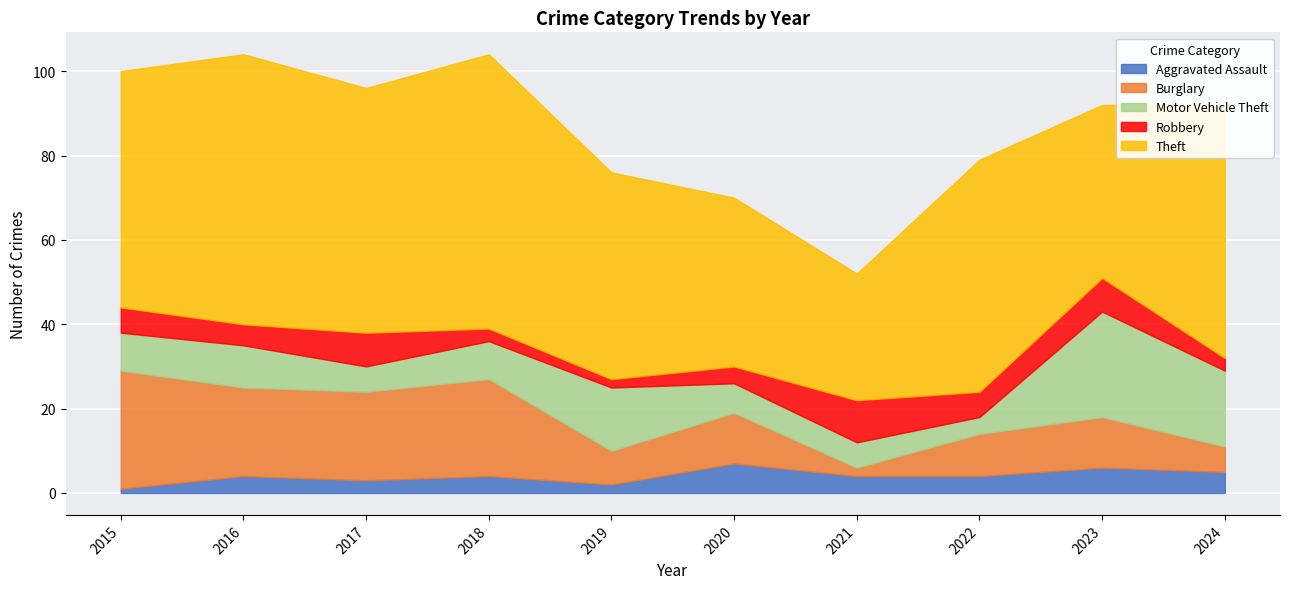

True or false: Aggravated Assault has a value of 4 at 2016.

True